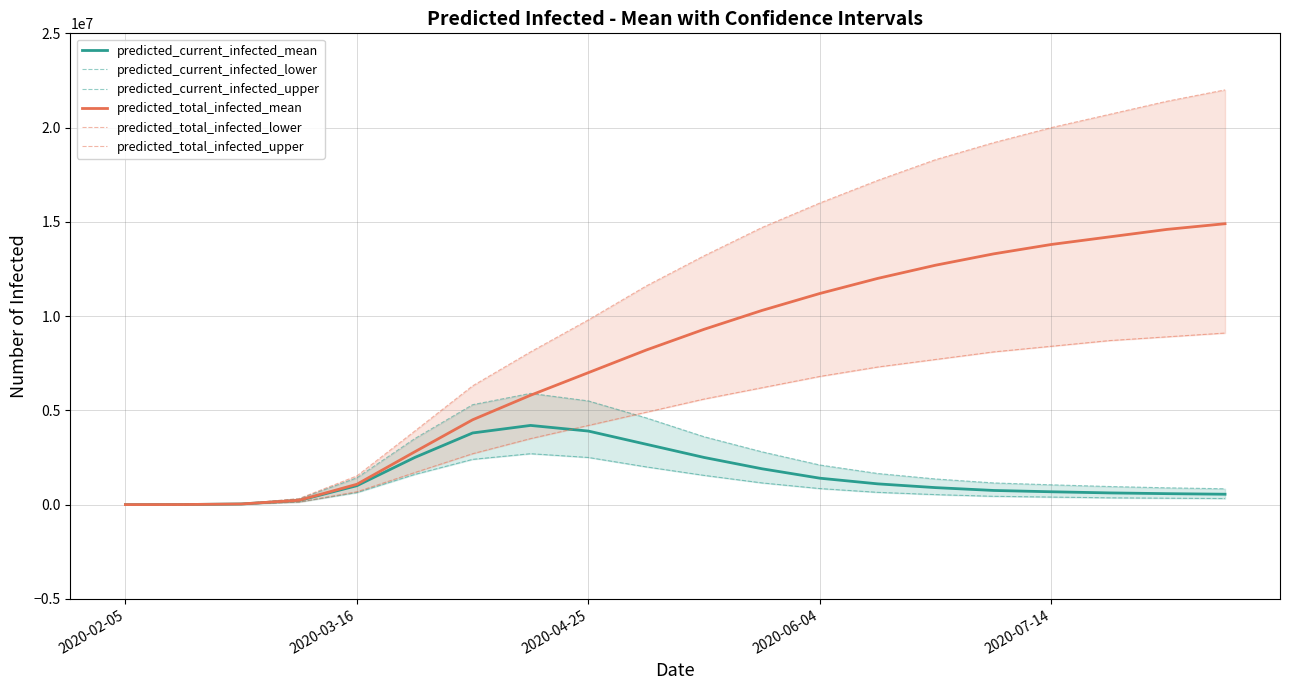

What is the maximum value shown in the chart?

22000000